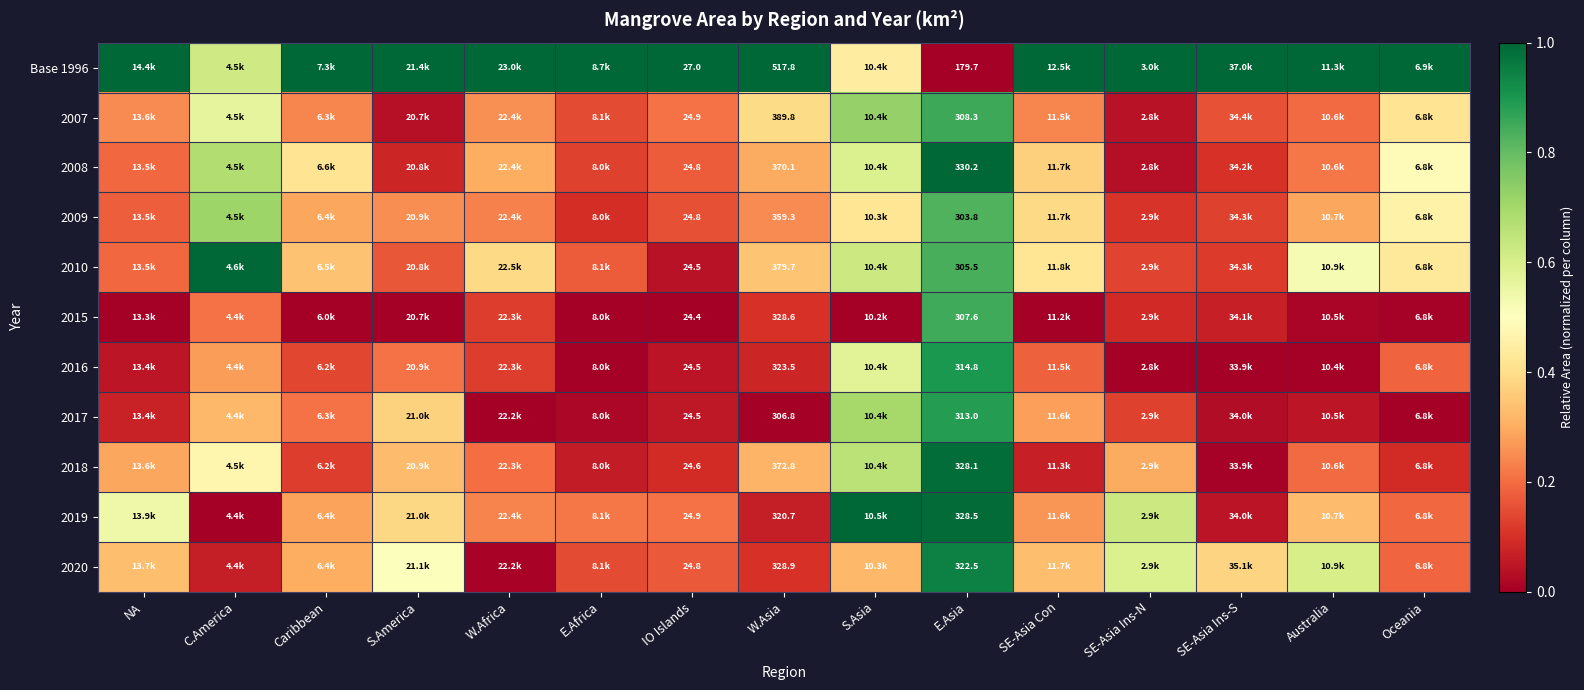

The 2017 series shows 0.1 at S.America. True or false?

False